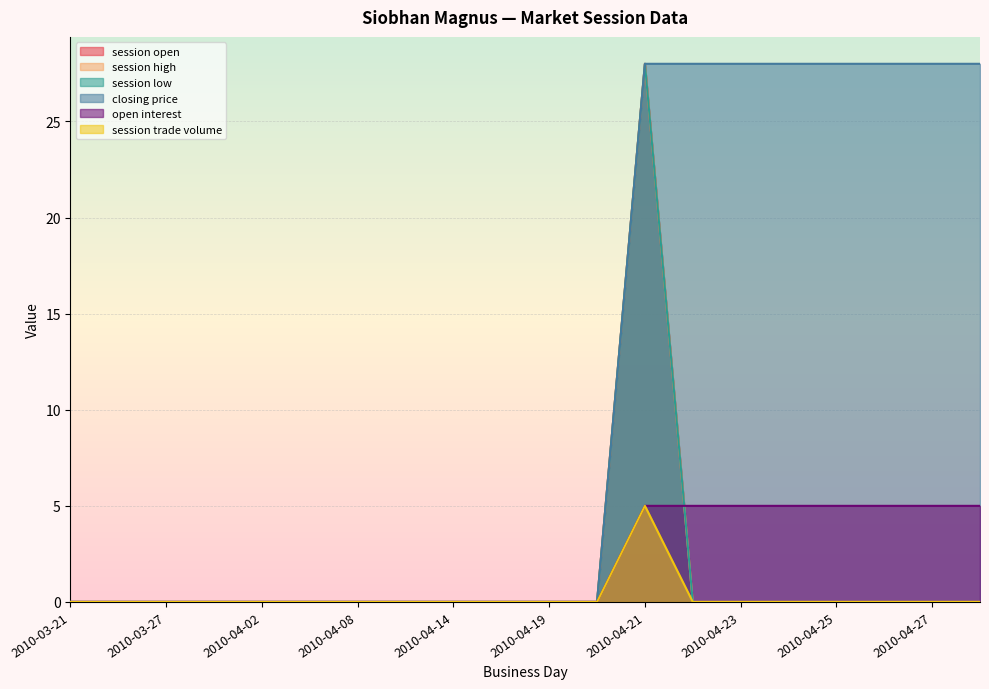

At how many categories does at least one series exceed 1?

8